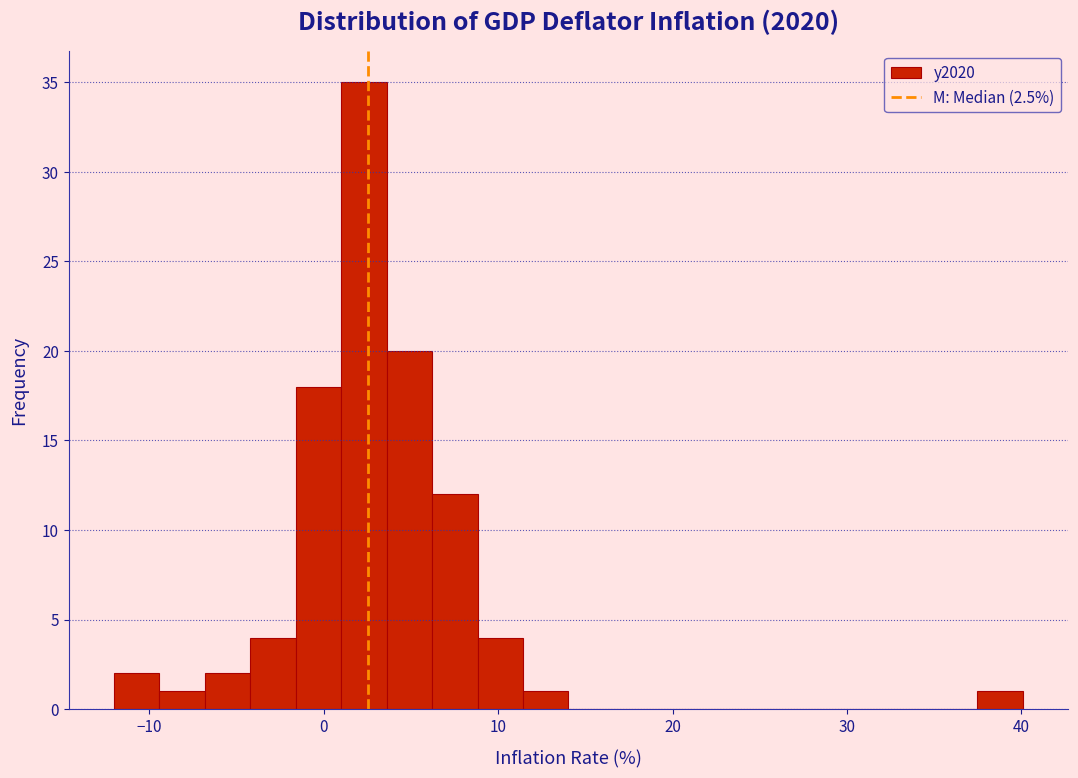

Around what value on the x-axis is the tallest bar? Give the approximate position of its centre, as read against the axis.

2